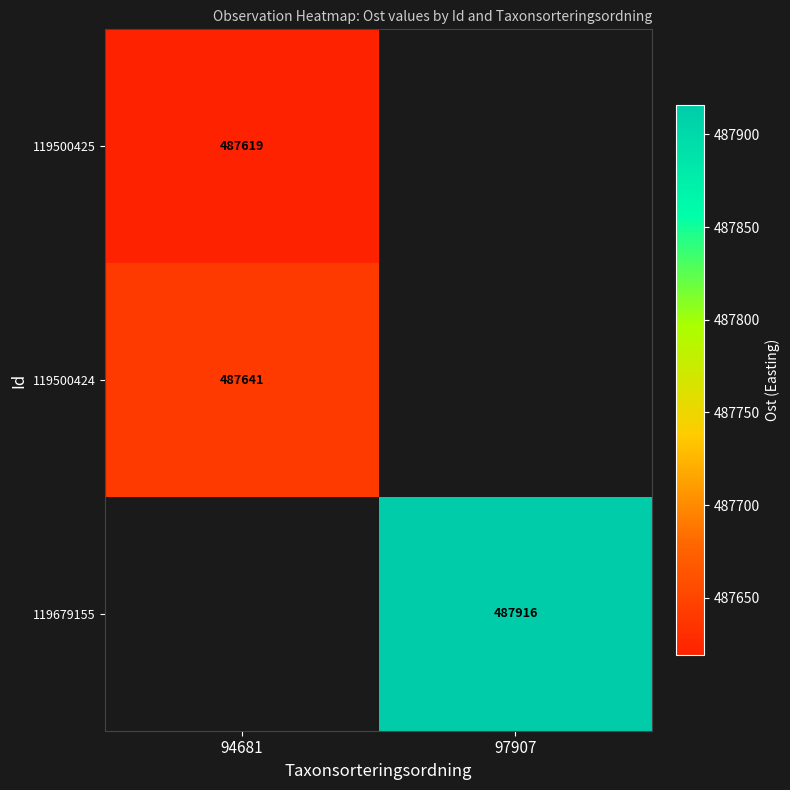

Is the value of 119500425 at 94681 greater than the value of 119679155 at 97907?

No